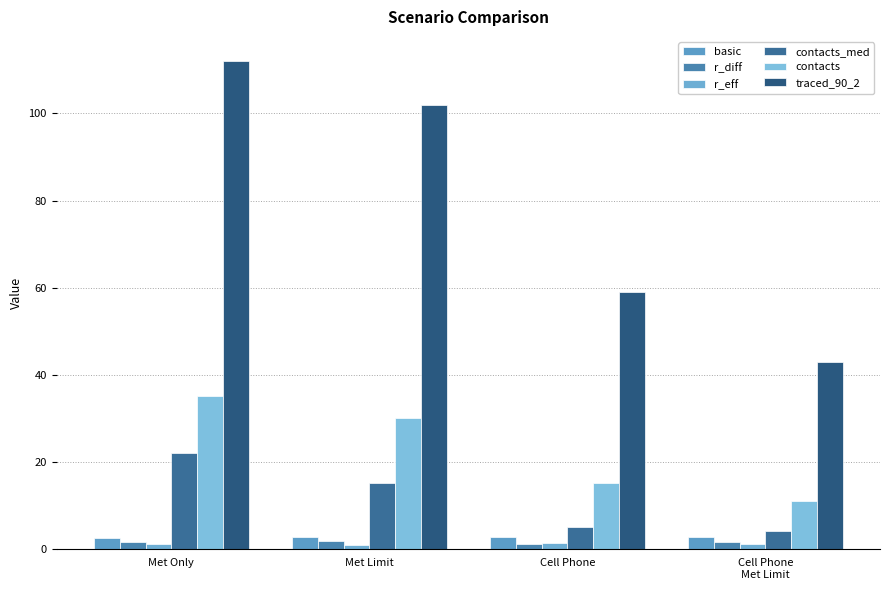

What position from the left is Met Only?

1